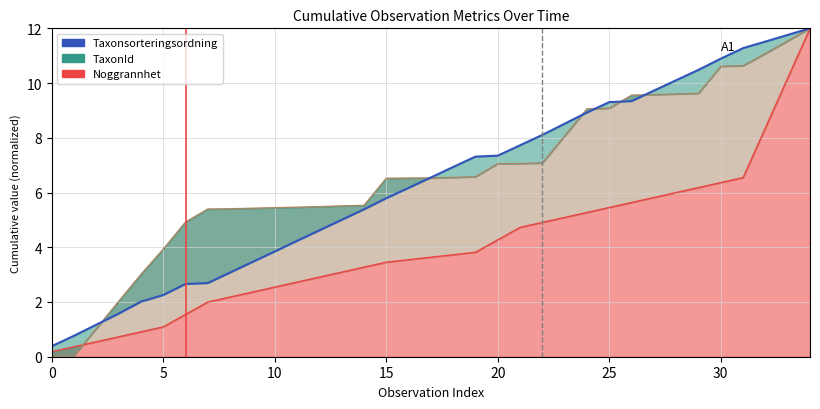

Which has a higher value, 15 or 28?

28